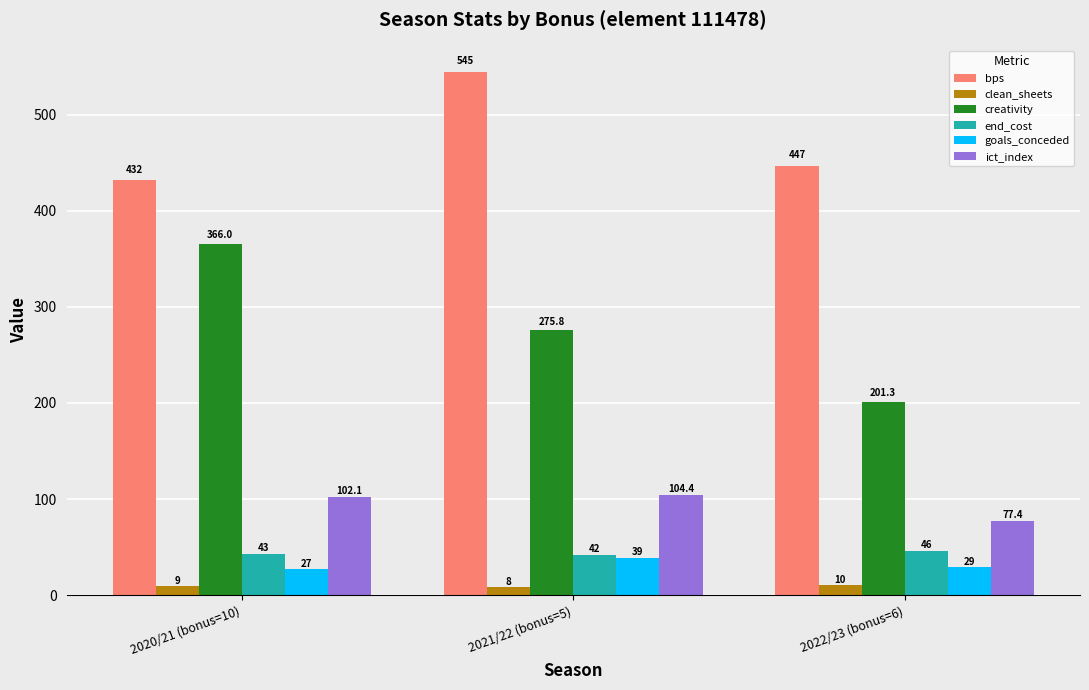

What is the label of the 3rd bar from the left?

2022/23 (bonus=6)